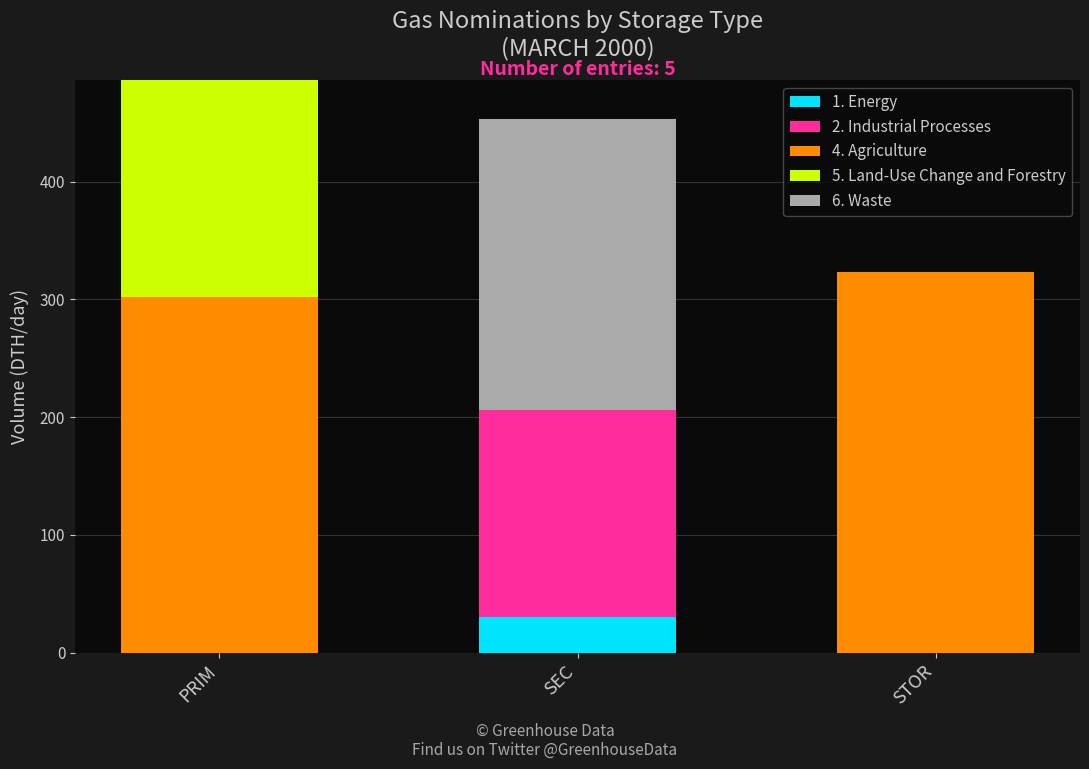

Are the bars horizontal?

No